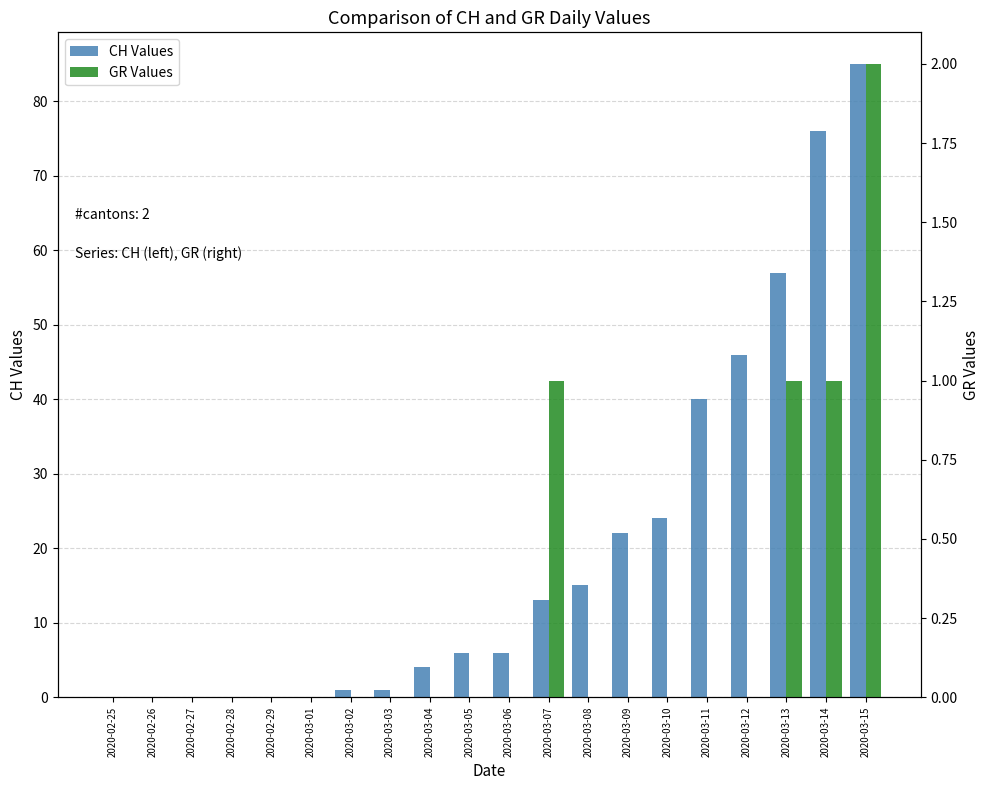

What is the difference between the highest and lowest values at 2020-03-06?

6